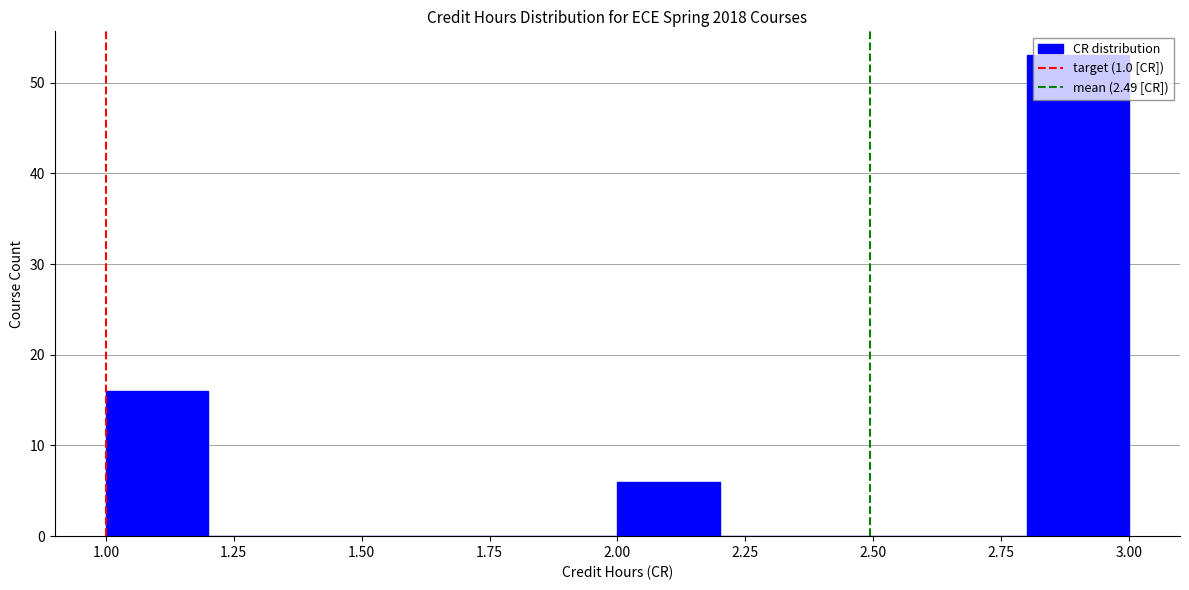

How tall is the bar that spans 2.8 to 3.0 on the x-axis? The values are not printed on the chart, so give them approximately, as read against the axis.

53